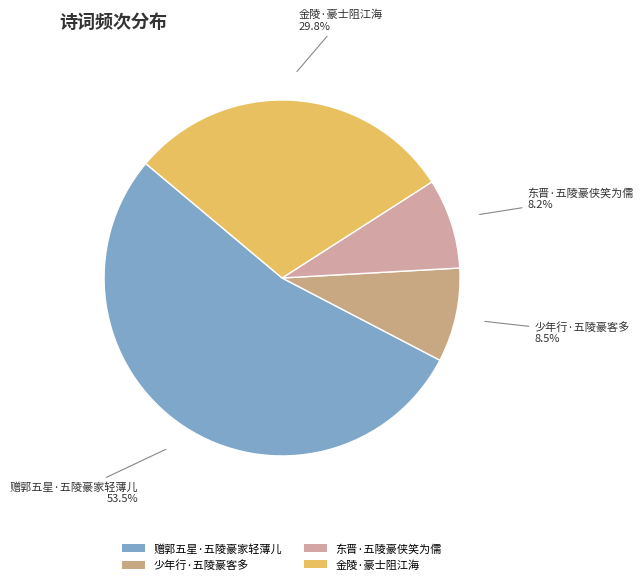

What is the largest slice in the pie chart?

赠郭五星·五陵豪家轻薄儿